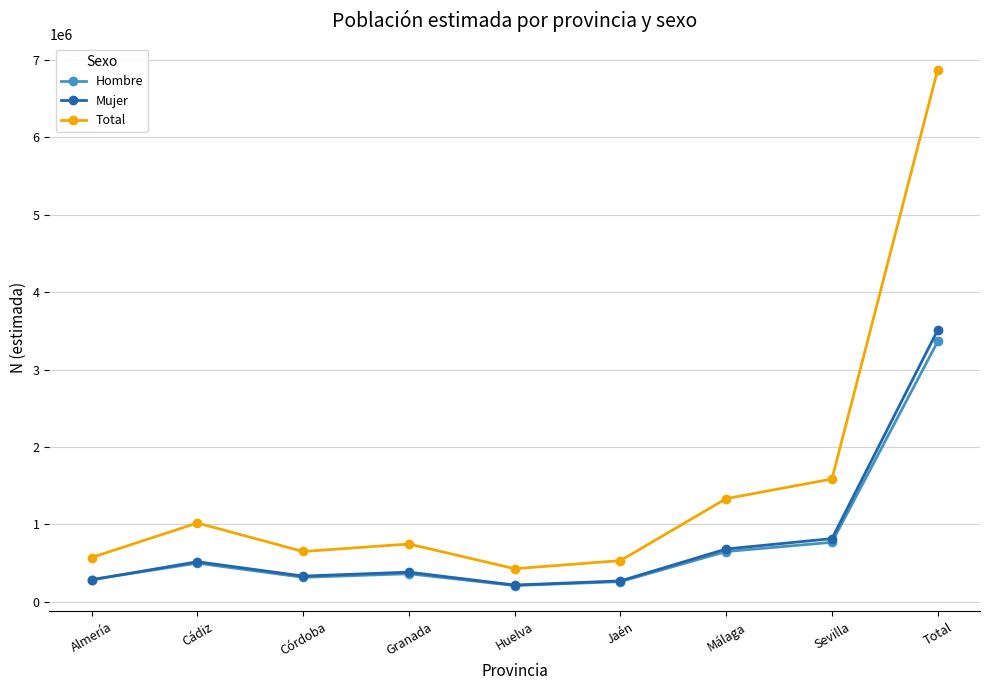

The Total series shows 428827 at Huelva. True or false?

True